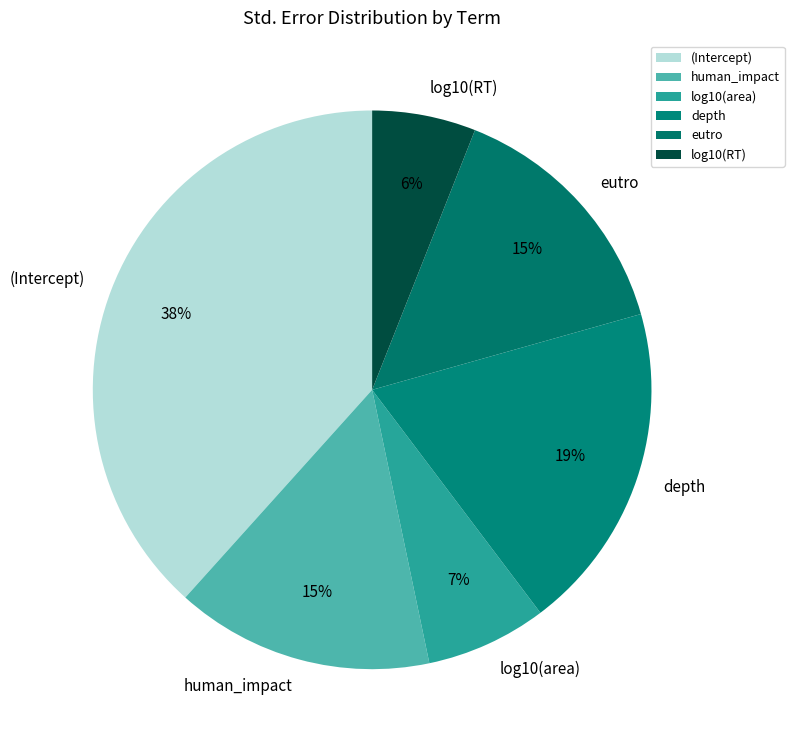

To the nearest percent, what is the difference between the largest and smallest slice percentages?

32%